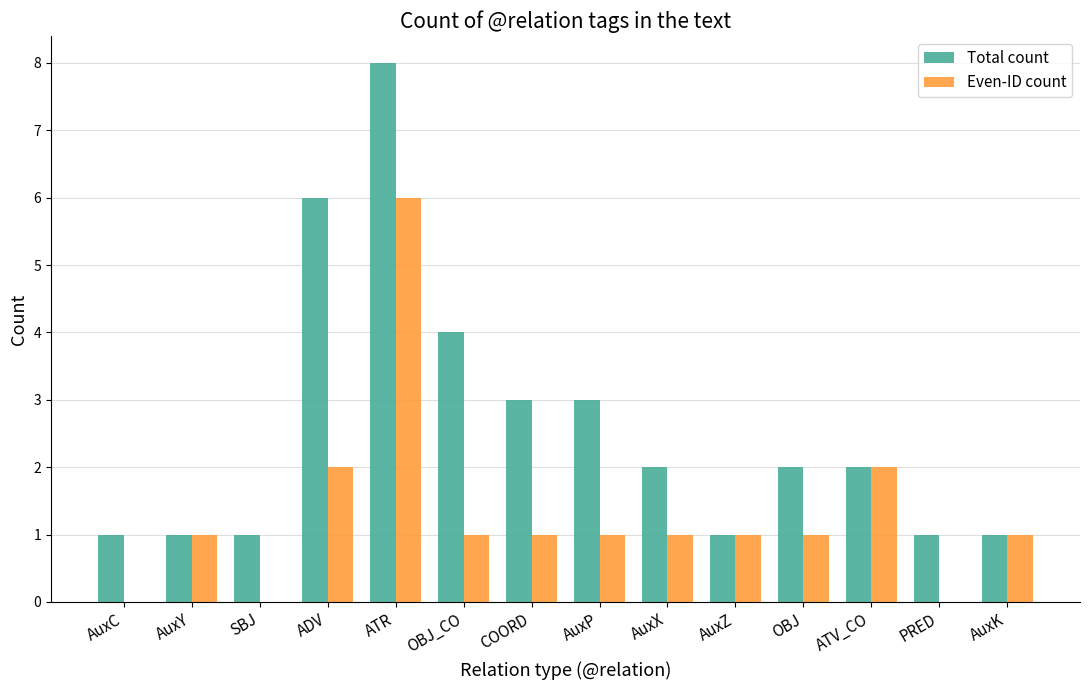

Count the number of data series in this chart.

2